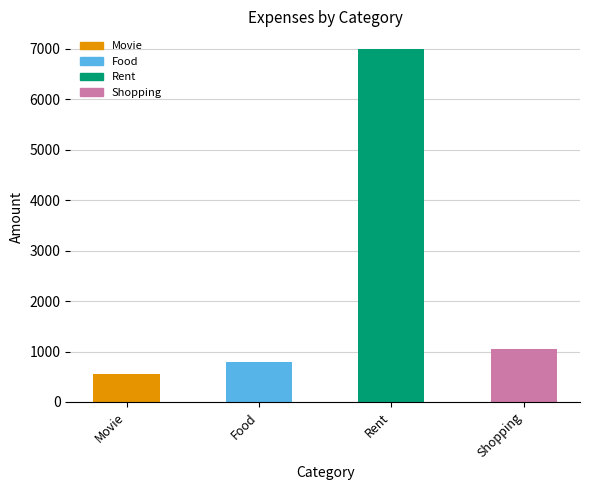

Read the value at Rent.

7000